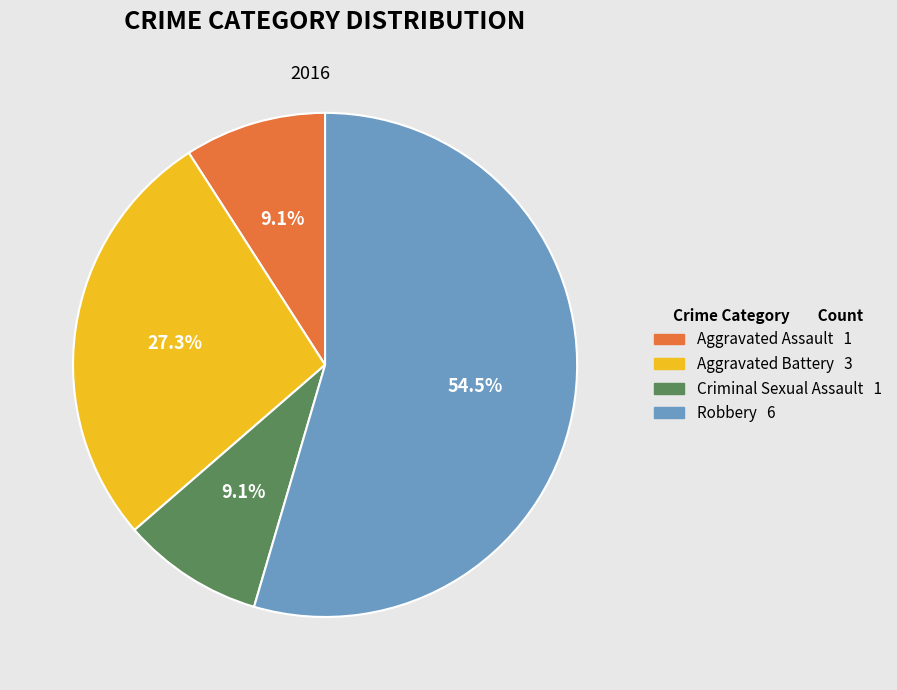

The Aggravated Battery slice represents 32% of the pie. True or false?

False